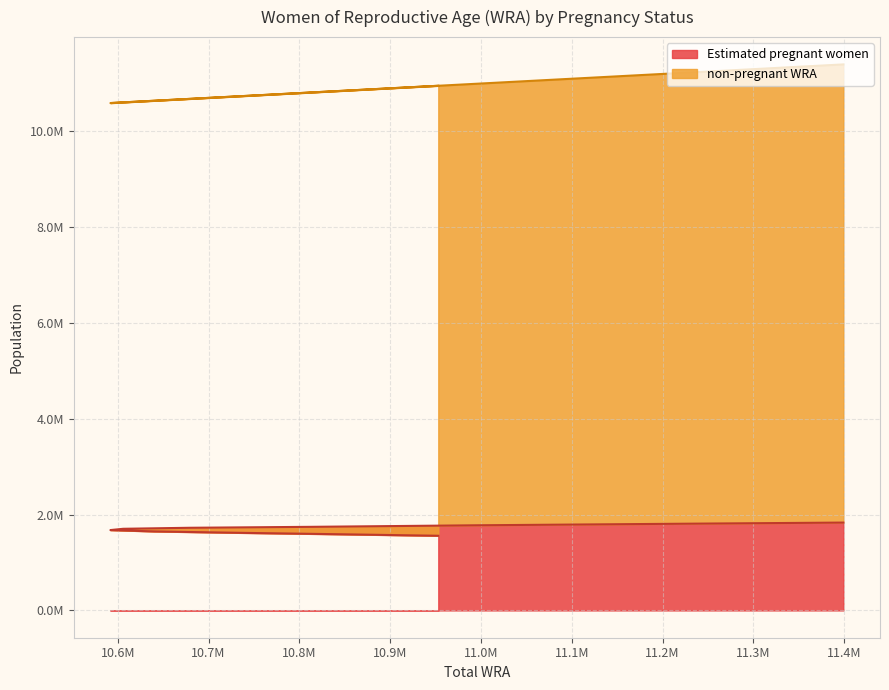

What position from the right is 10814000?

8